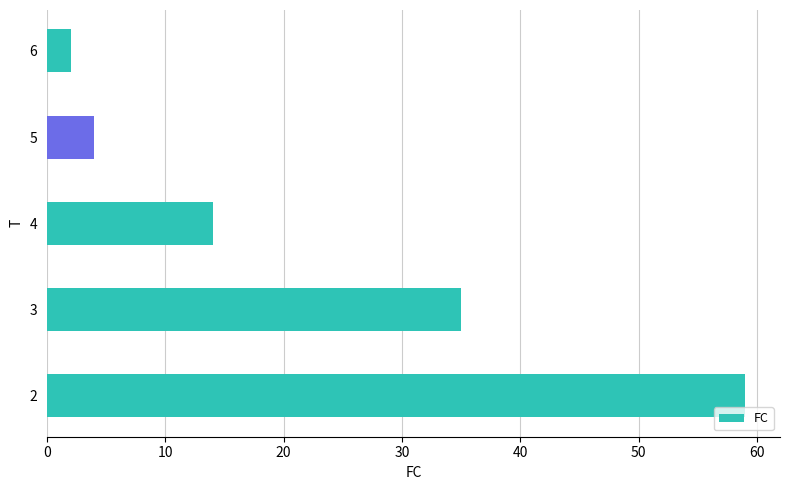

What is the smallest value displayed?

2